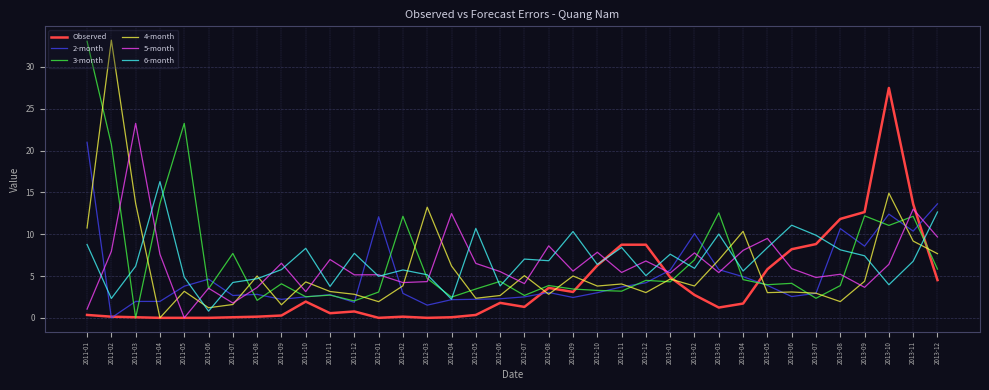

Where does the 3-month series first go above 4?

2011-01